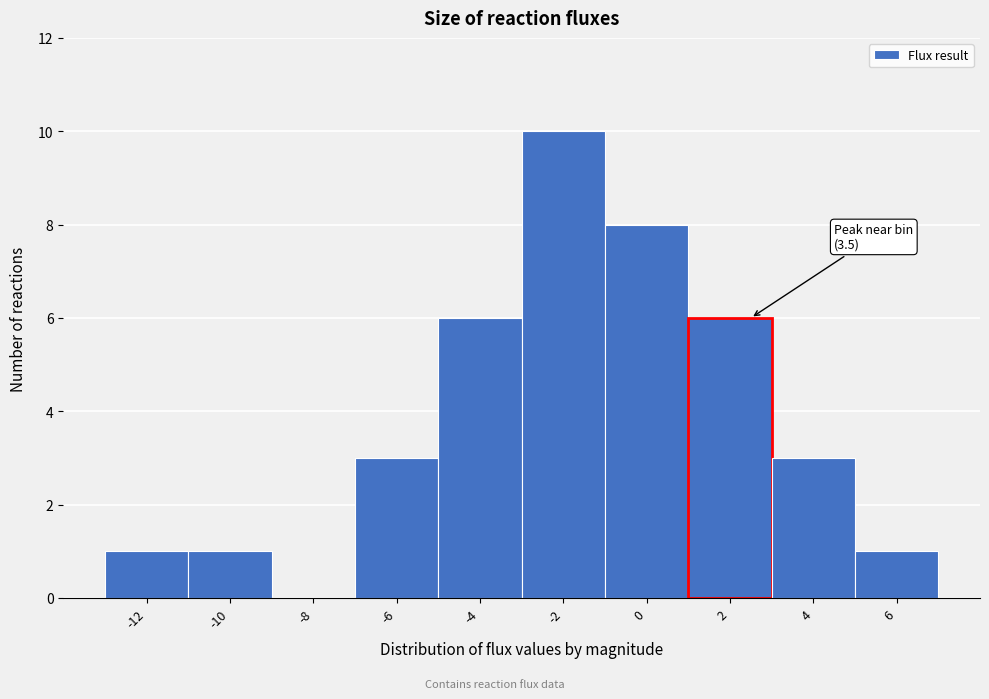

Reading left to right, what are all the values shown in this chart?

-12=1	-10=1	-8=0	-6=3	-4=6	-2=10	0=8	2=6	4=3	6=1